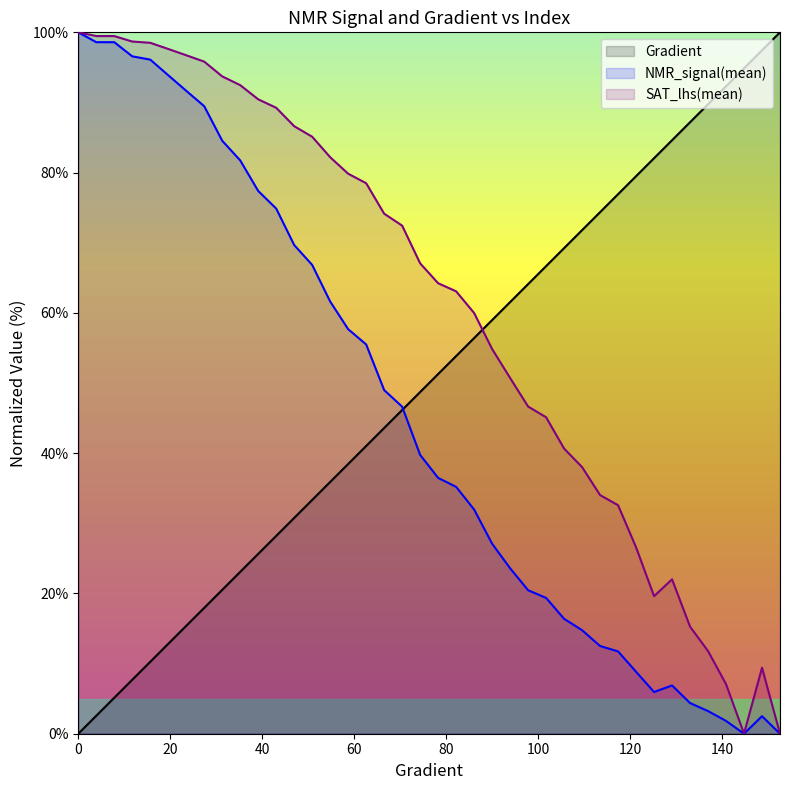

Which series has the largest total across all categories?

SAT_lhs(mean)